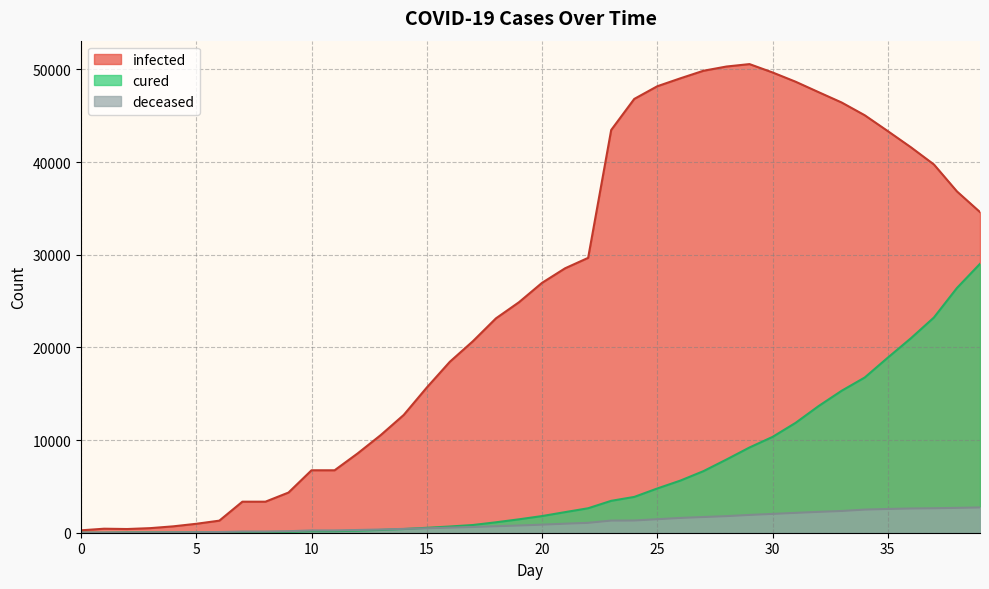

Which has a higher value, 18 or 28?

28